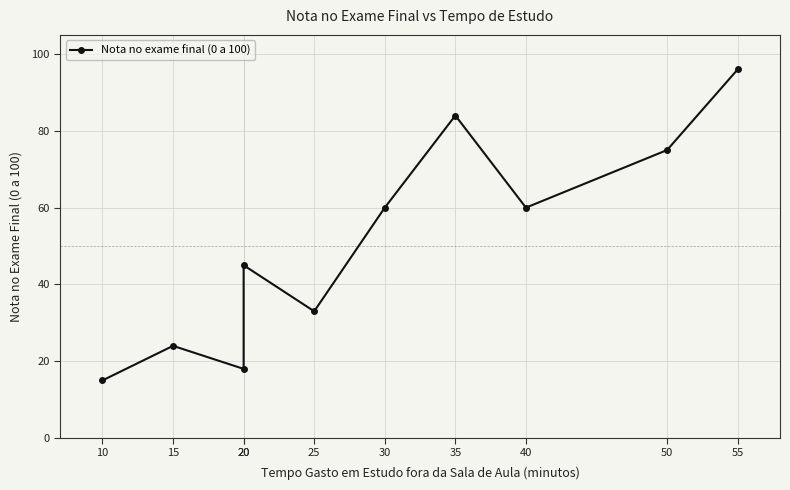

List the labels in order of value, smallest first.

10, 20, 15, 25, 20, 30, 40, 50, 35, 55